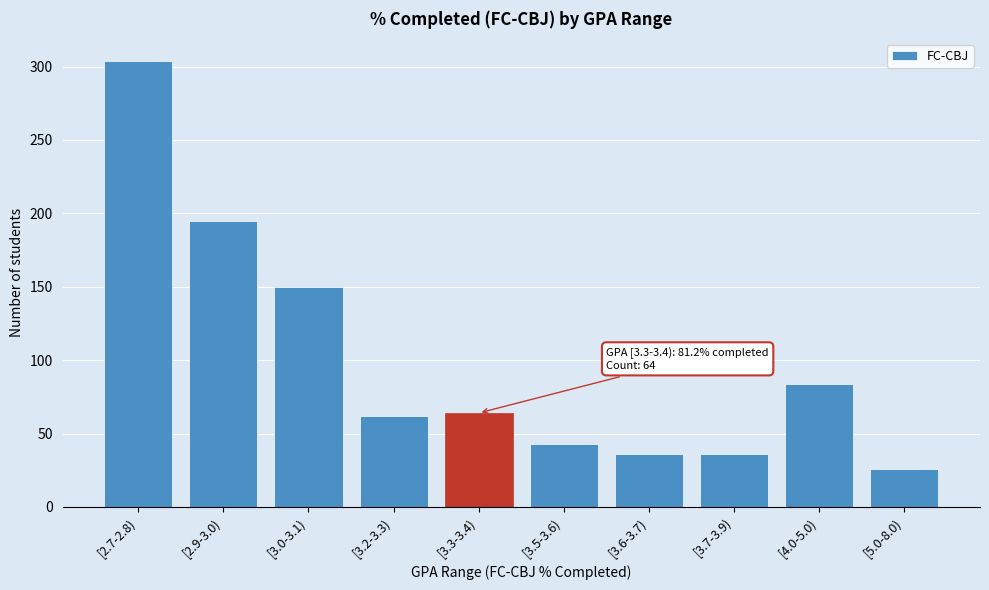

Reading right to left, transcribe all the data shown in this chart.

26	84	36	36	43	64	62	150	195	304